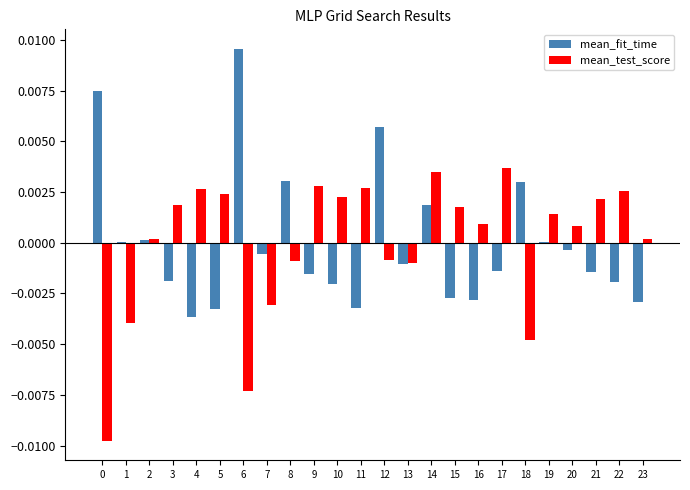

What are all the series names shown in the legend?

mean_fit_time, mean_test_score